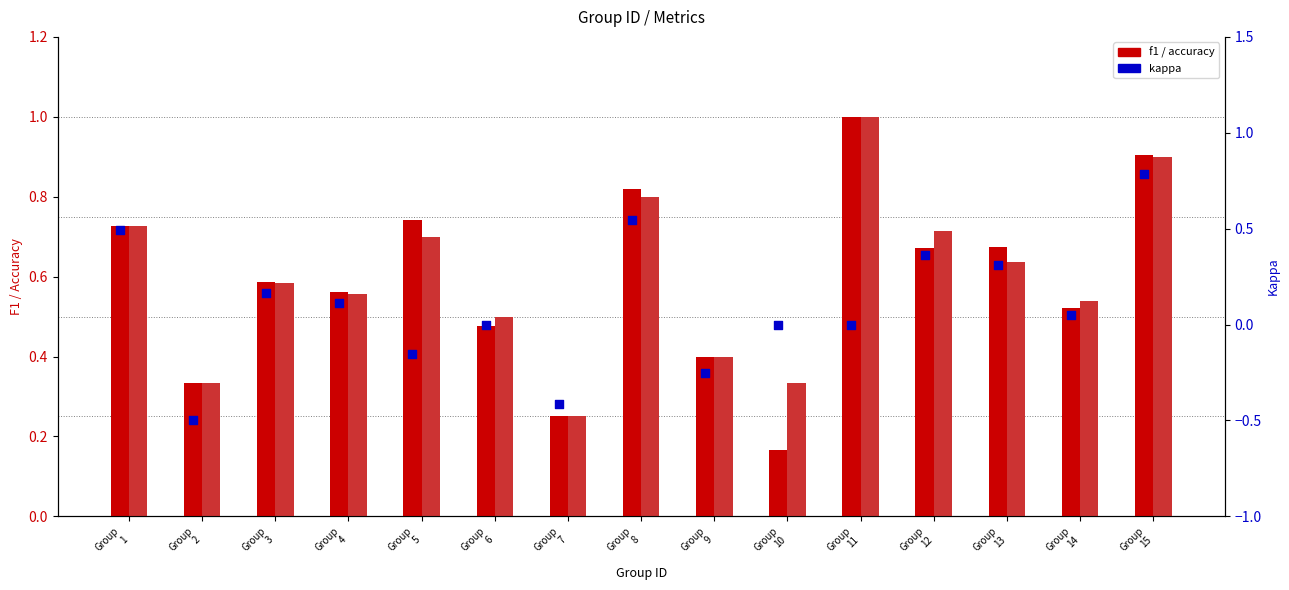

Which series has the largest total across all categories?

accuracy